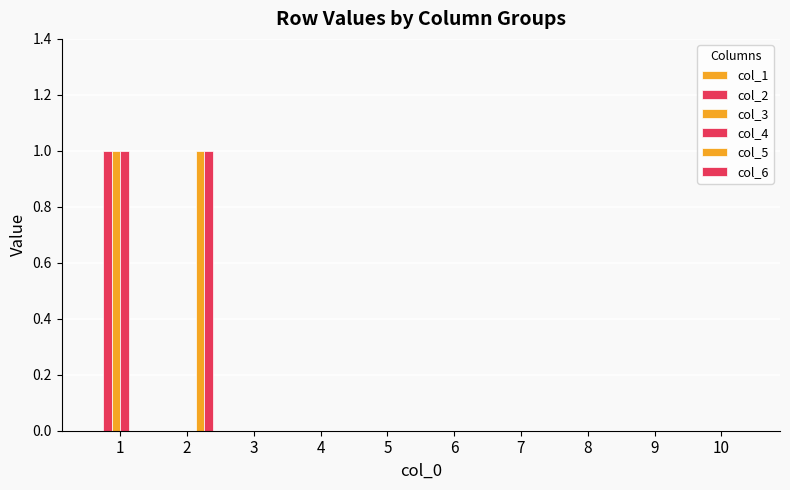

Which has a higher value, 8 or 5?

8